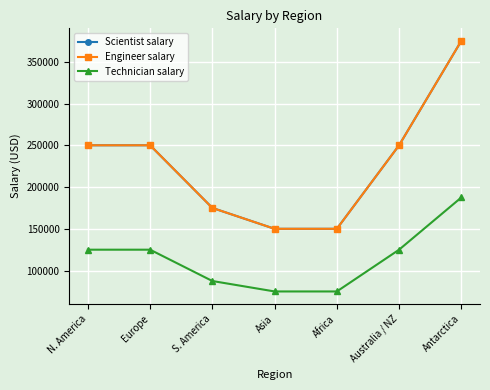

Is this an area chart (filled region under the line)?

No